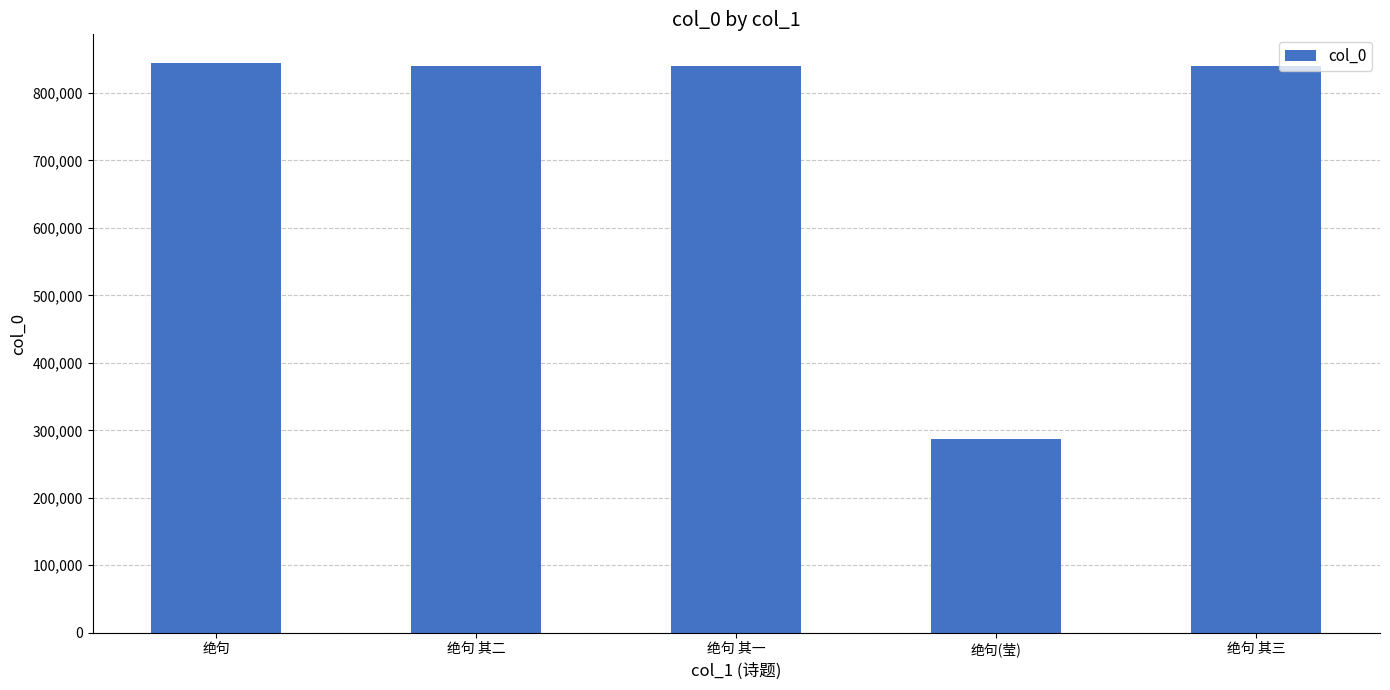

What is the sum of all values?

3653422